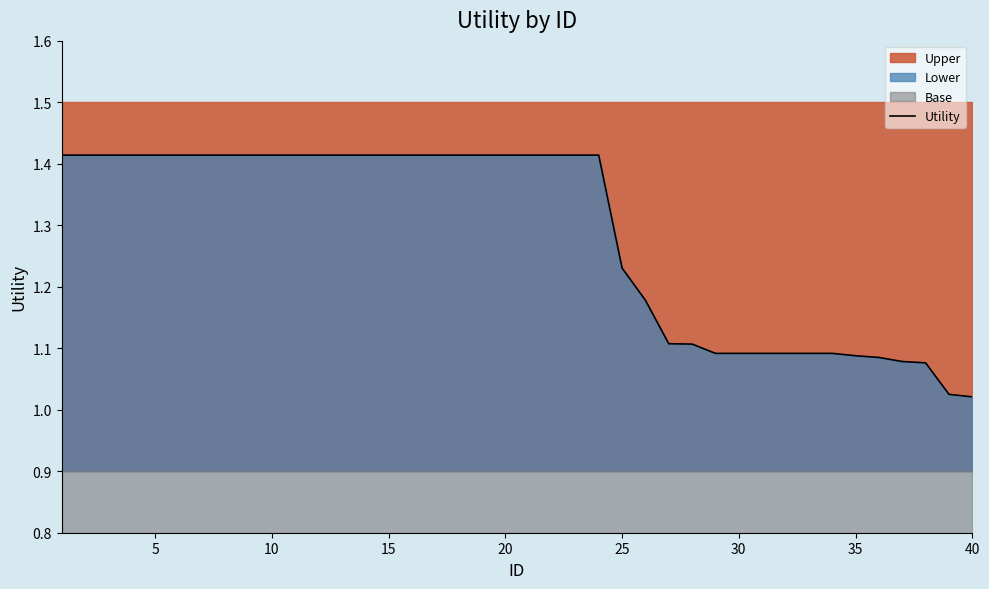

What is the minimum value shown in the chart?

1.0